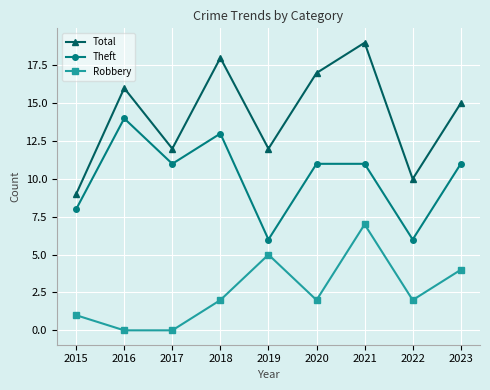

What value does the Robbery series have at 2021?

7